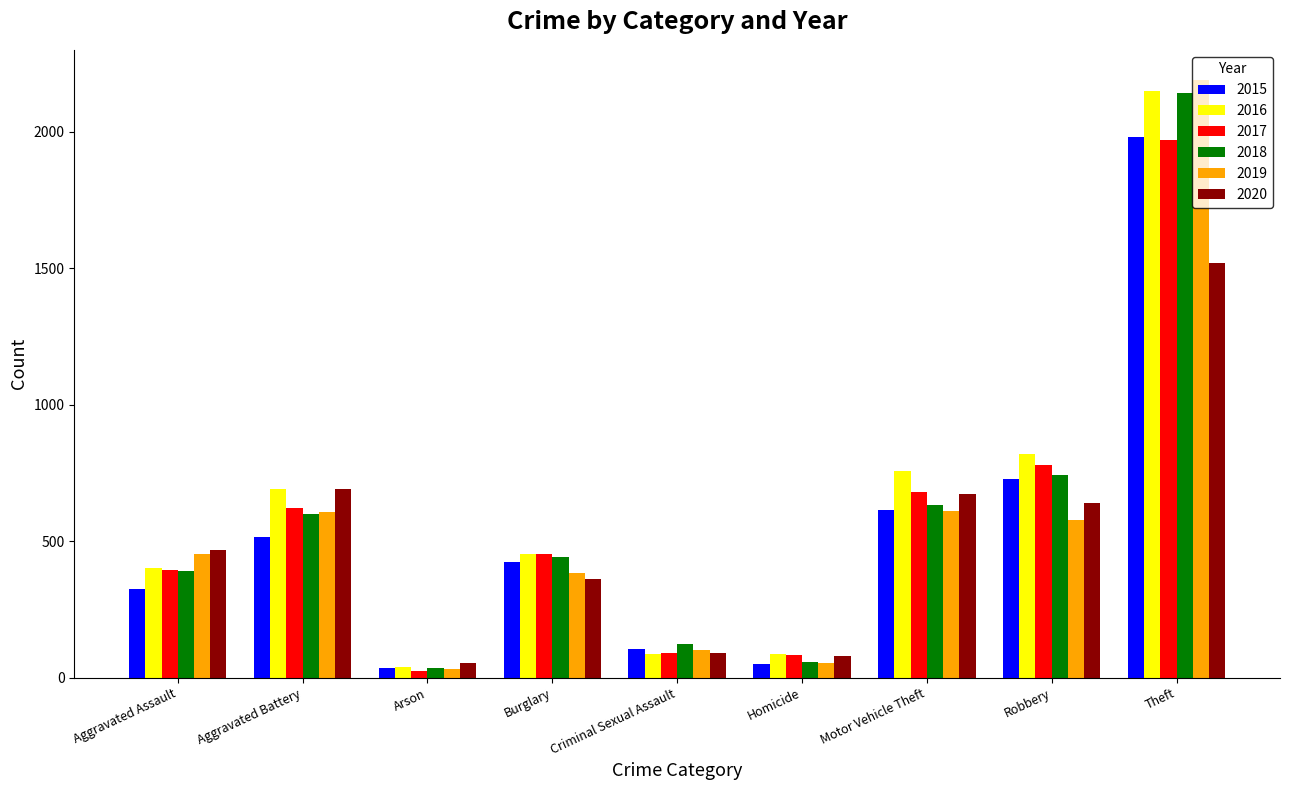

What is the highest value of the 2017 series?

1968